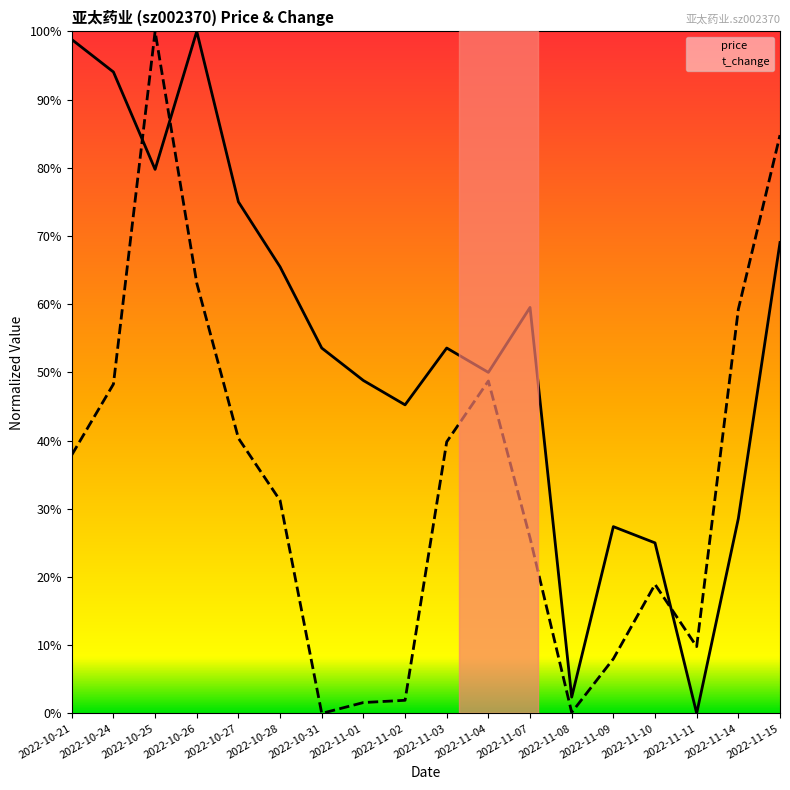

In price, how many points are higher than both neighbors (excluding endpoints)?

4